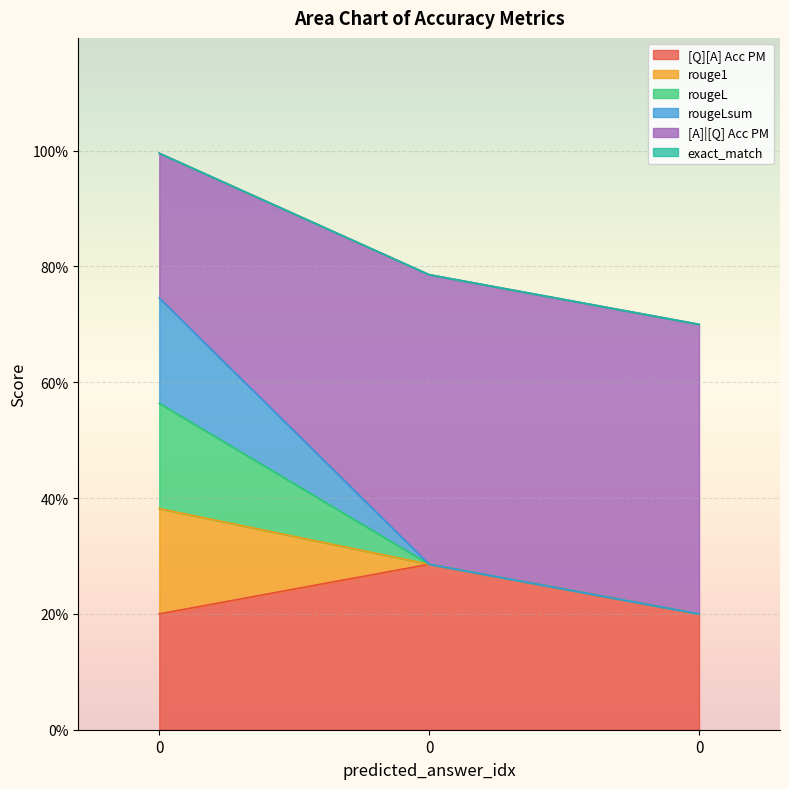

Is it true that rougeLsum equals -0.1 at 0?

False